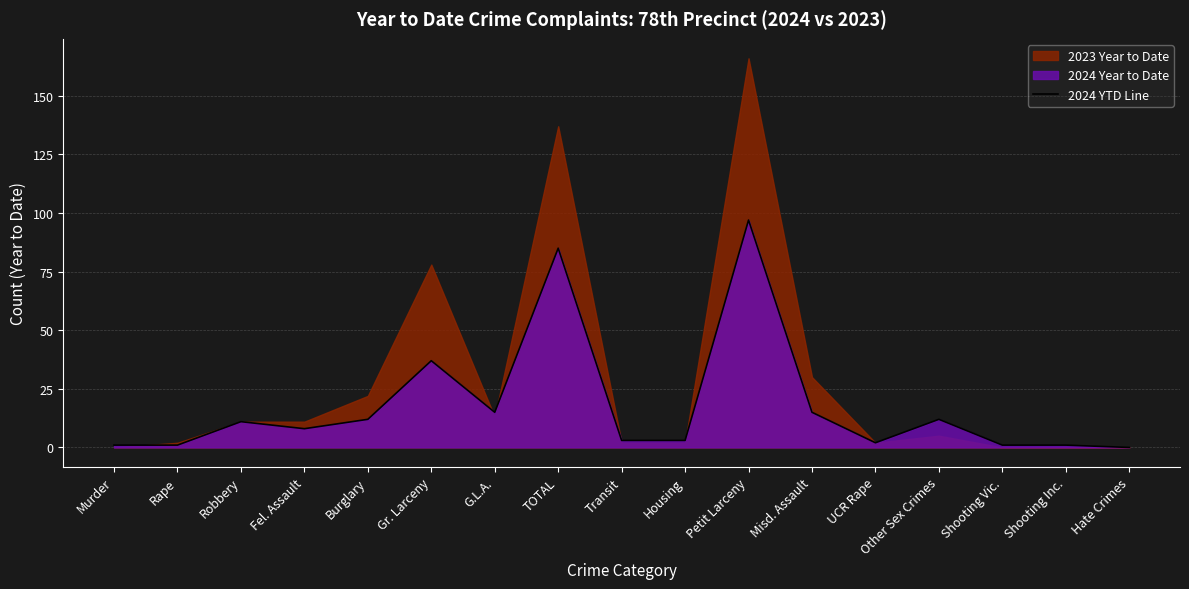

Approximately how many times larger is the value at Fel. Assault compared to Shooting Vic.?

8.0